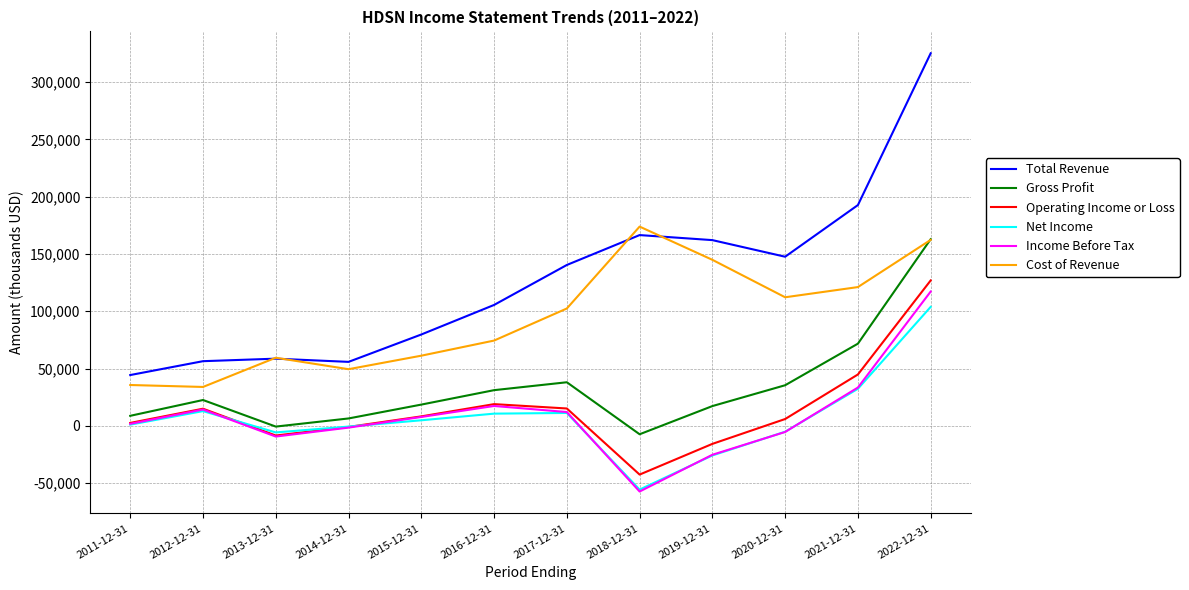

The value of Income Before Tax at 2012-12-31 is 14200. True or false?

True